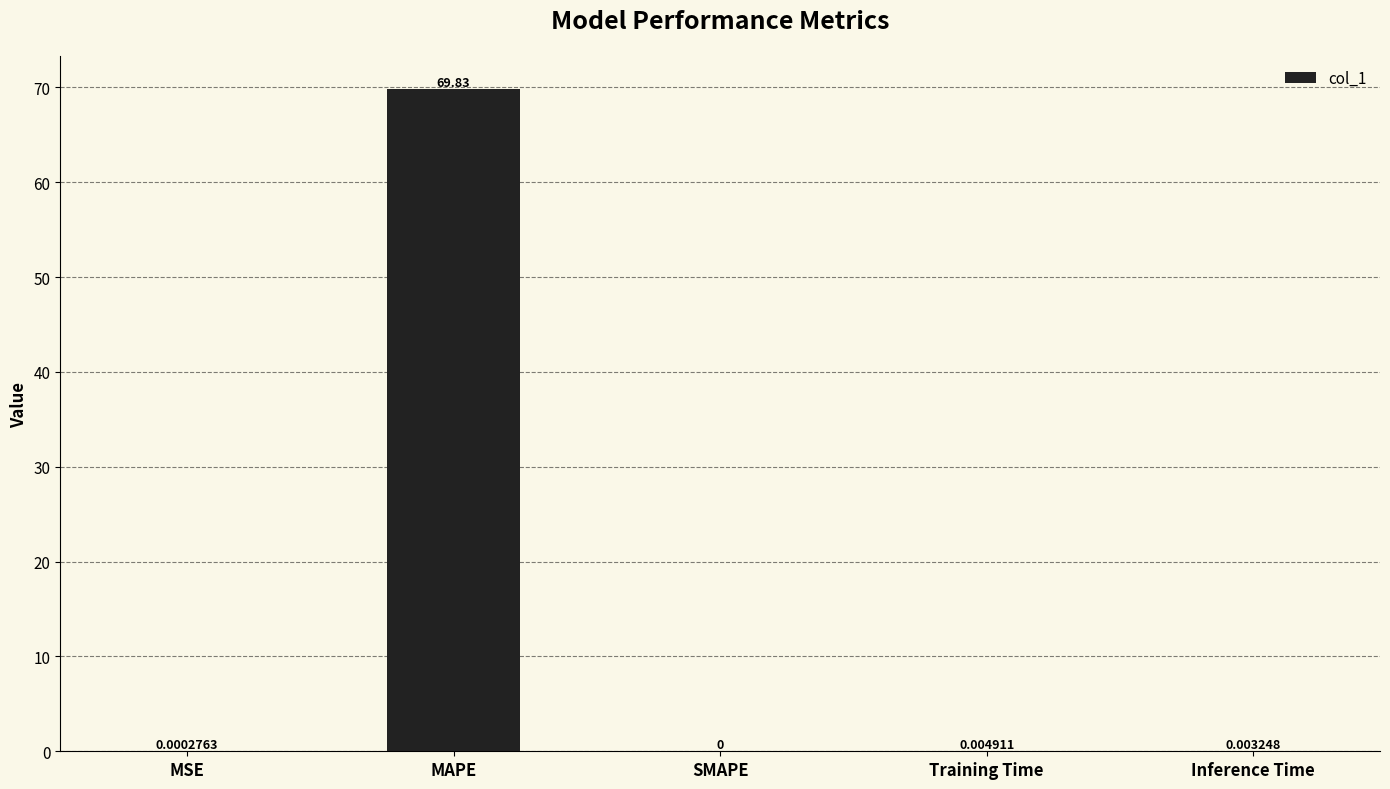

At which category does the chart reach its peak across all series?

MAPE